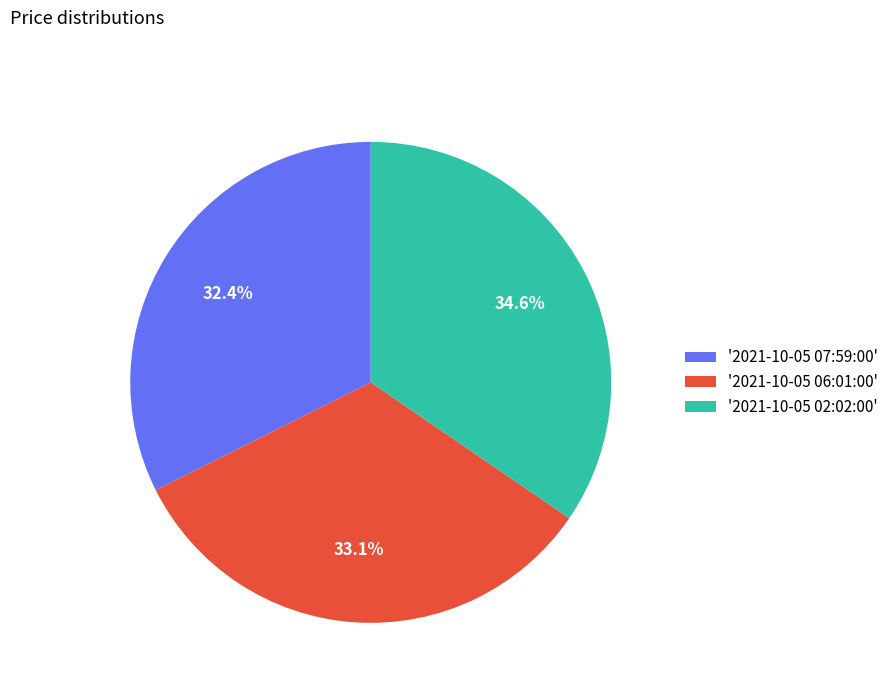

To the nearest percent, what is the difference between the largest and smallest slice percentages?

2%